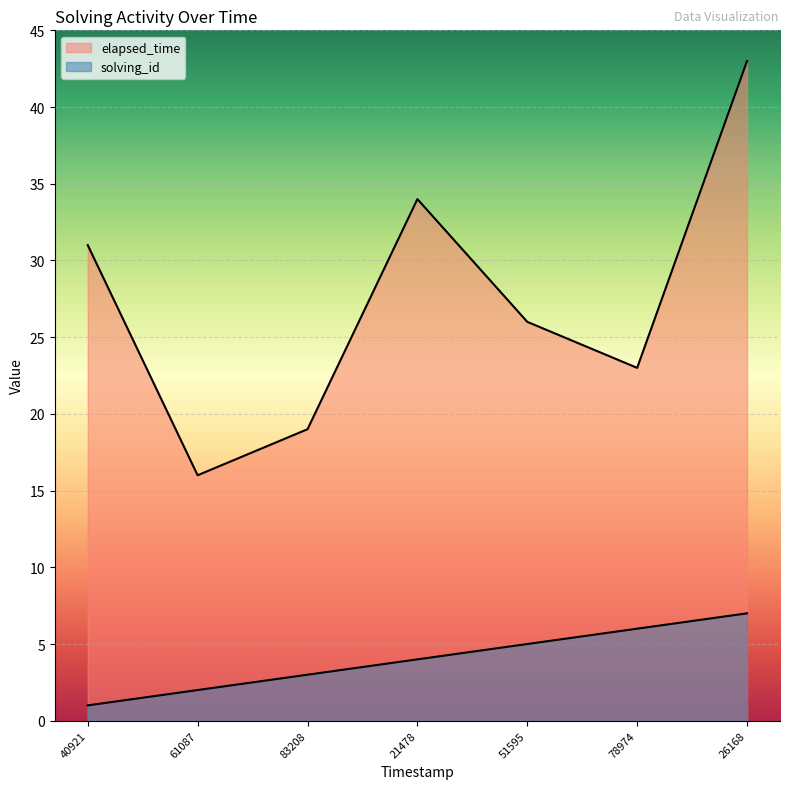

Does the chart display data point markers on the line(s)?

No